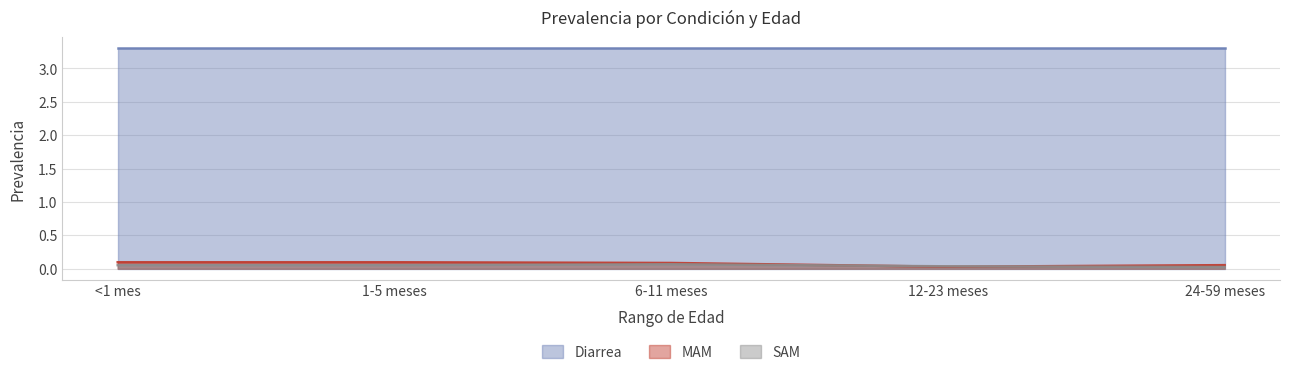

At 1-5 meses, list the series in order from smallest to largest.

SAM, MAM, Diarrea